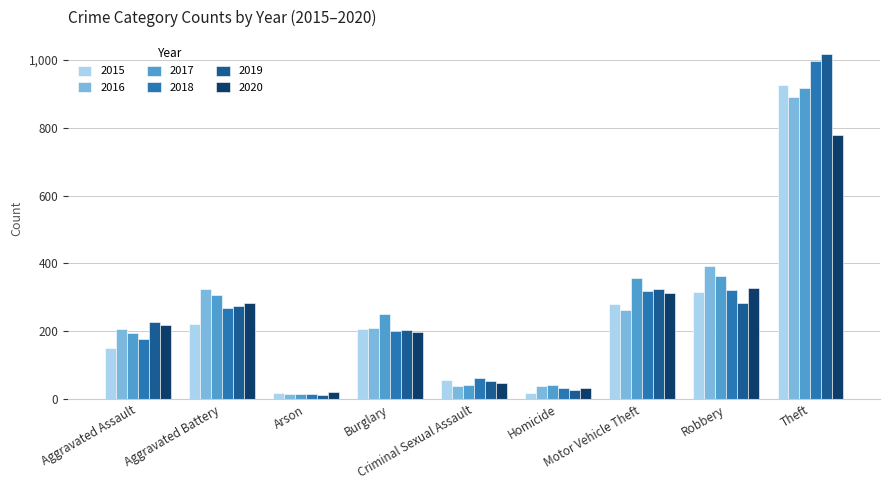

Is it true that 2015 equals 56 at Criminal Sexual Assault?

True